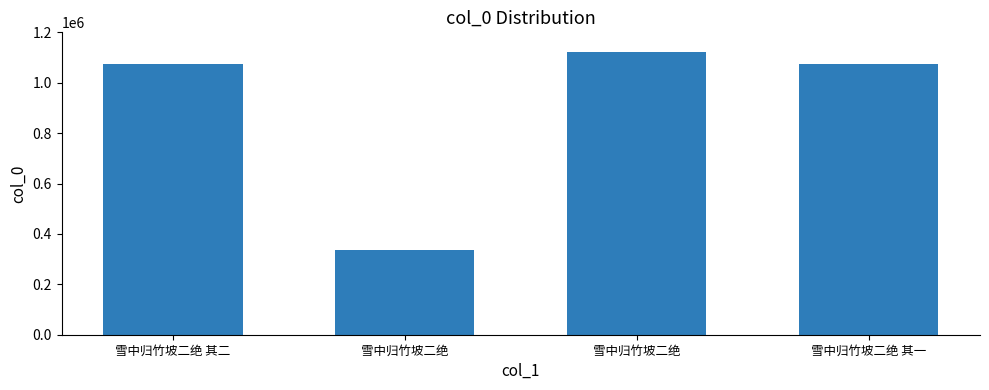

Where is the data nearest to the value 729047?

雪中归竹坡二绝 其一